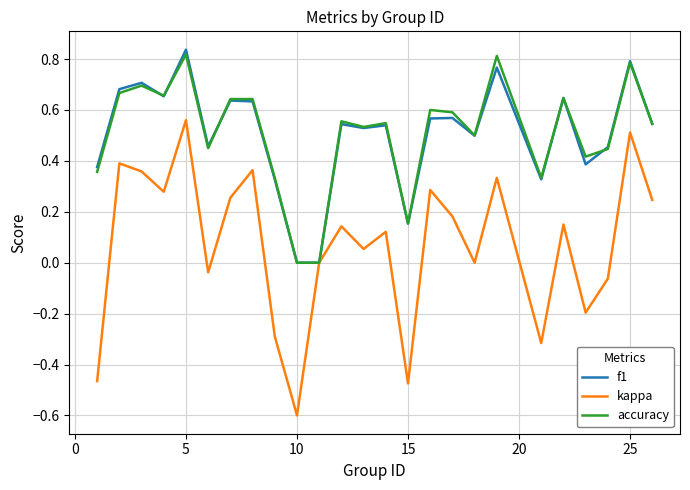

Which series has the widest spread of values?

kappa